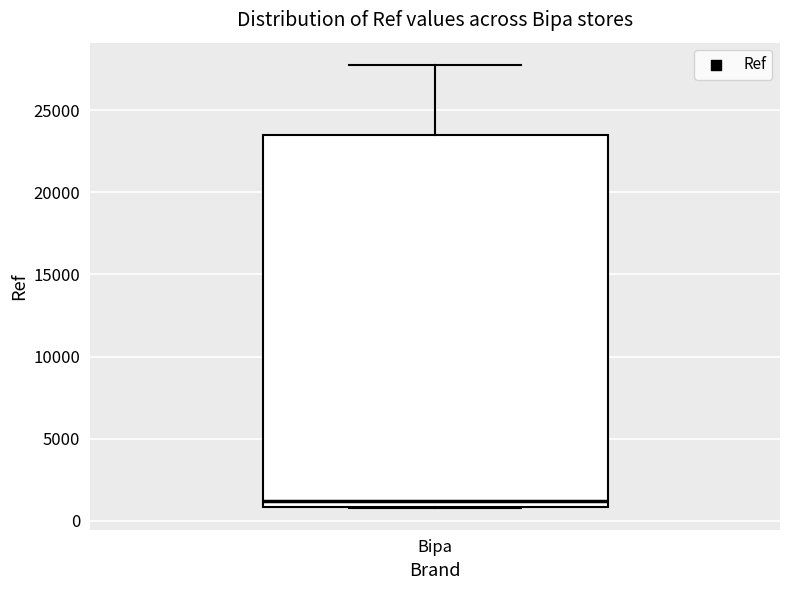

Transcribe this box plot: give where the median line is, the range the box spans, and where the two whiskers end, as read against the y-axis. The values are not printed on the chart, so give them approximately, as read against the axis.

median 1000 (just above the box's lower edge), box 1000 to 23500, whiskers 1000 to 28000